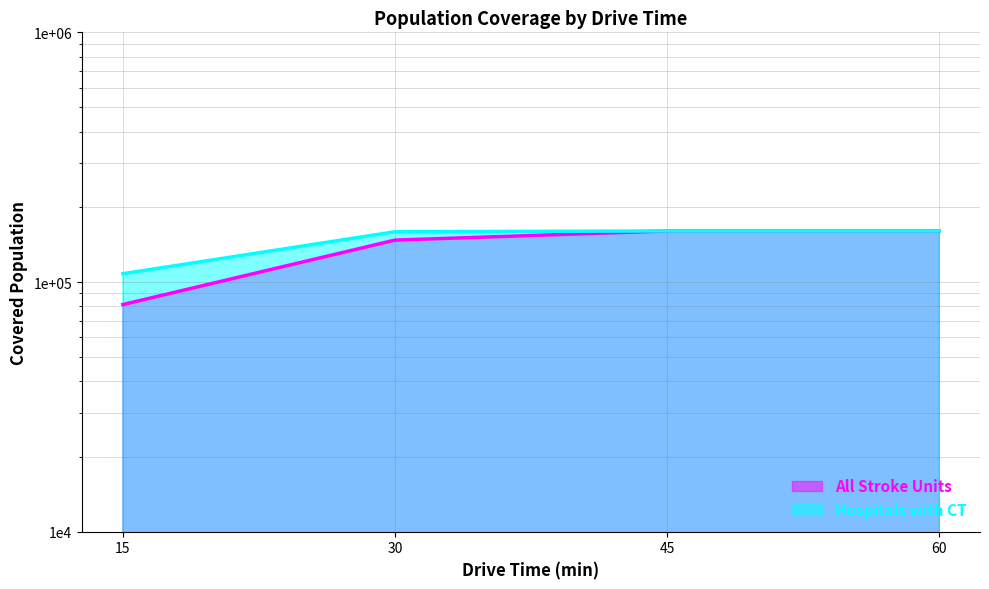

Which series has the largest total across all categories?

Hospitals with CT